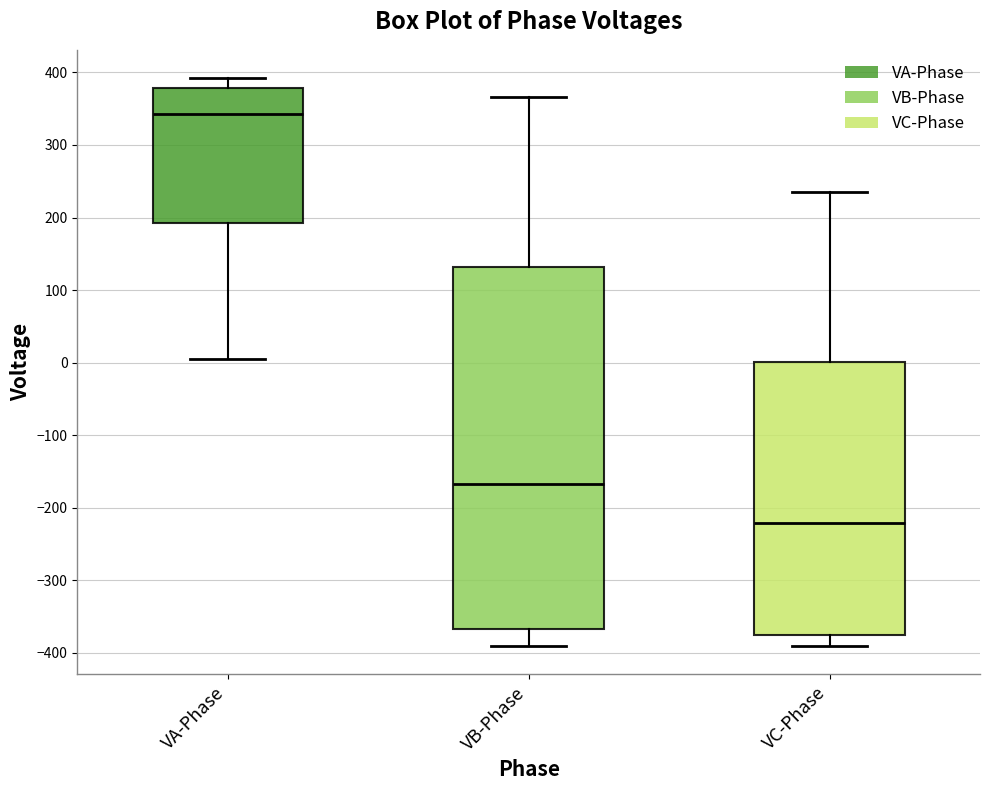

Where is the lower edge of the box for VC-Phase on the y-axis? The values are not printed on the chart, so give them approximately, as read against the axis.

-380